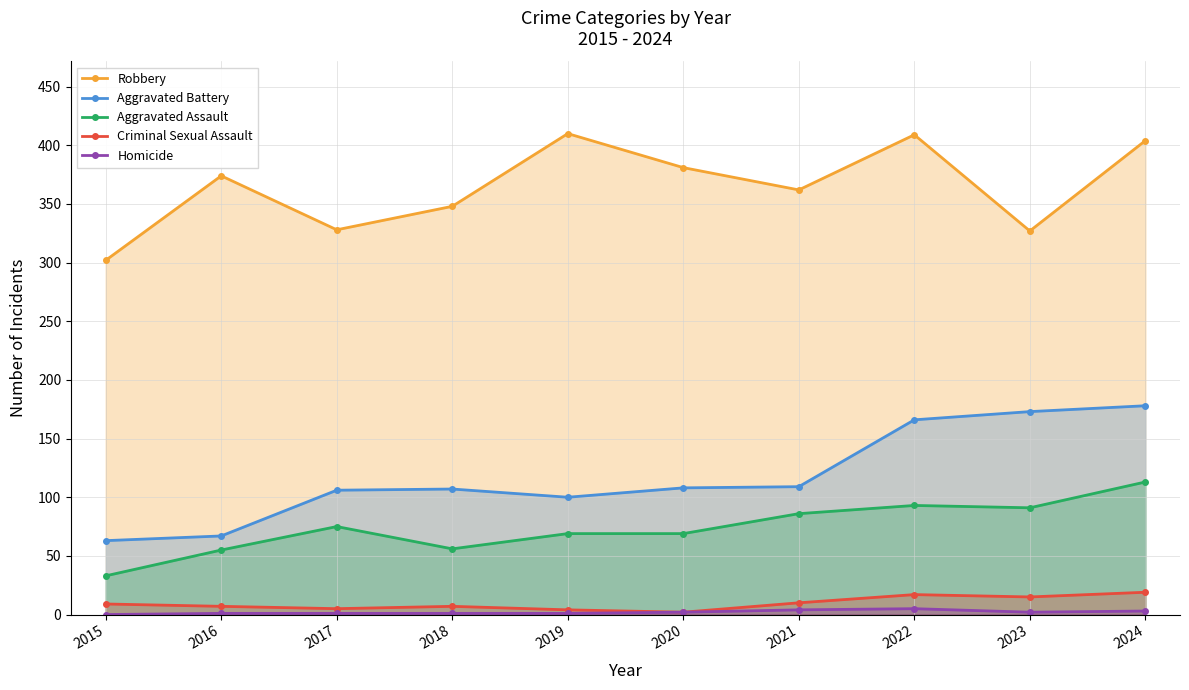

Reading left to right, list all the values displayed in this chart.

Robbery: 302	374	328	348	410	381	362	409	327	404
Aggravated Battery: 63	67	106	107	100	108	109	166	173	178
Aggravated Assault: 33	55	75	56	69	69	86	93	91	113
Criminal Sexual Assault: 9	7	5	7	4	2	10	17	15	19
Homicide: 0	1	1	1	1	2	4	5	2	3